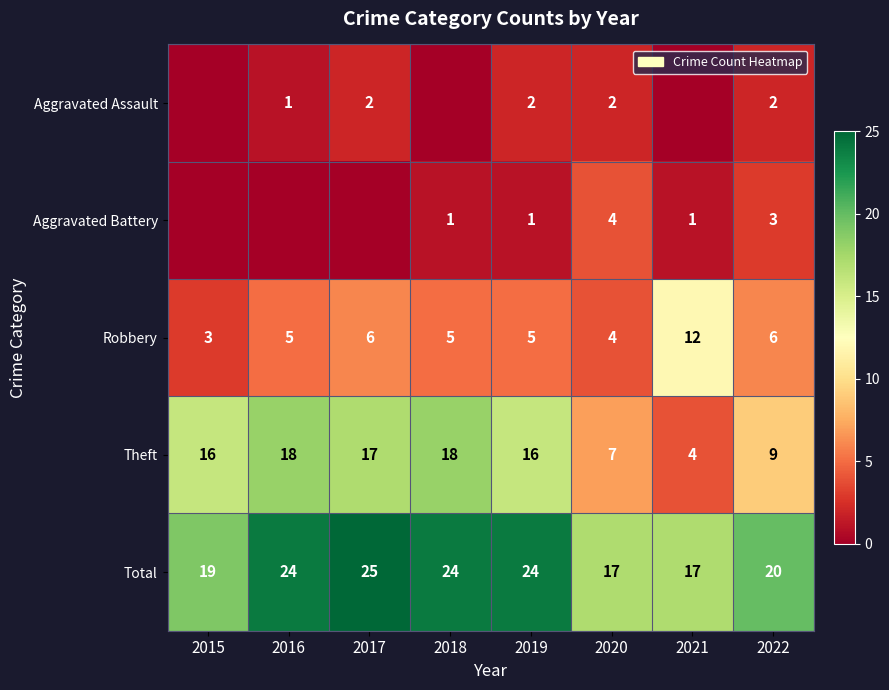

What is the greatest value displayed?

25